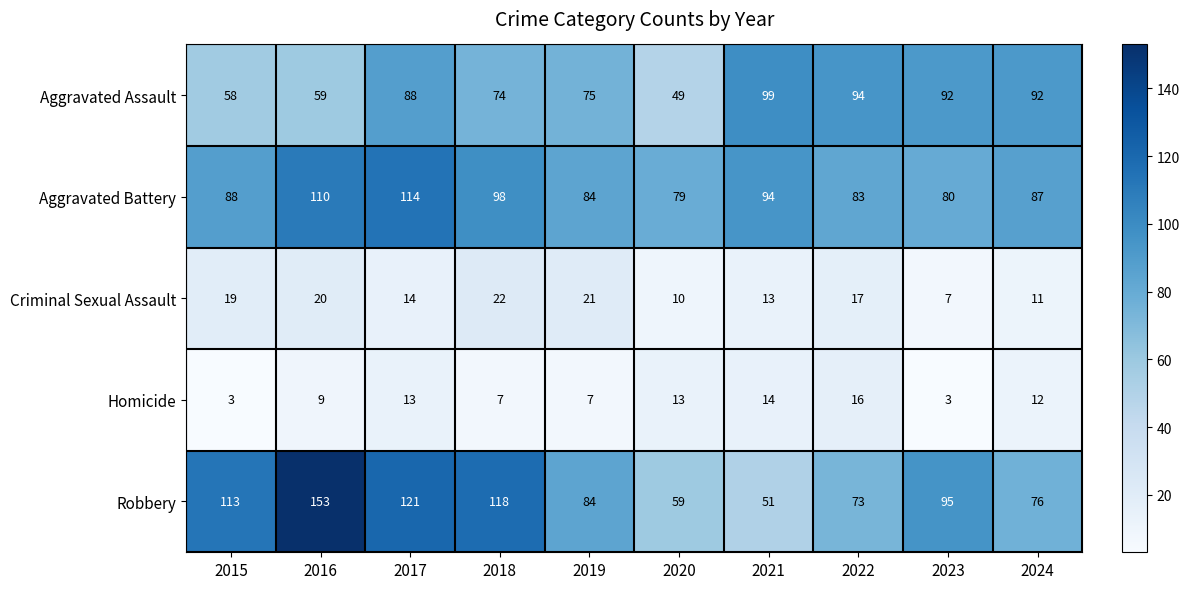

What is the spread (max minus min) of values at 2019?

77